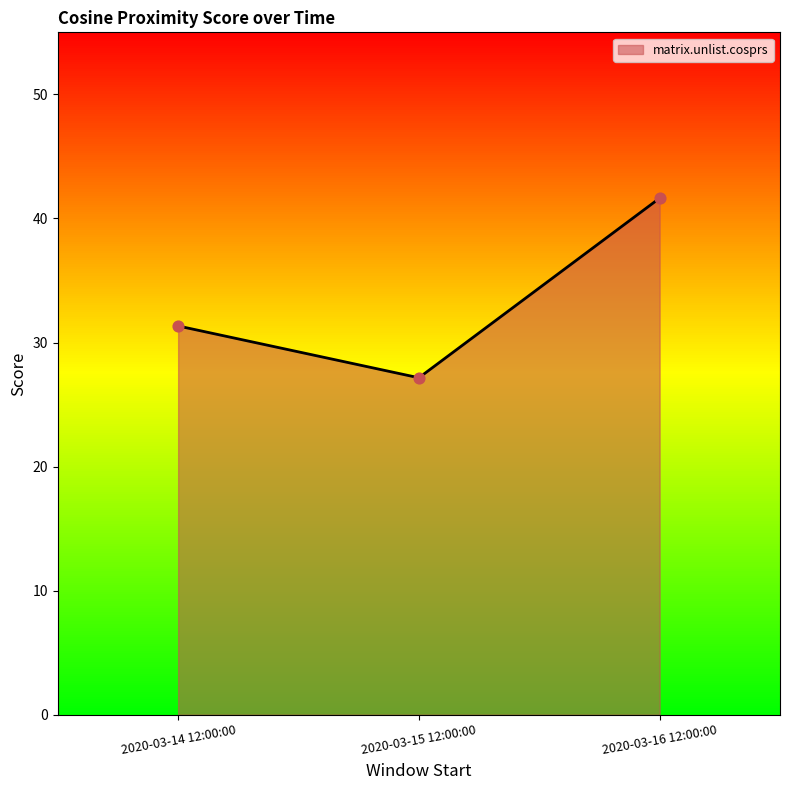

Between 2020-03-14 12:00:00 and 2020-03-15 12:00:00, which is larger?

2020-03-14 12:00:00